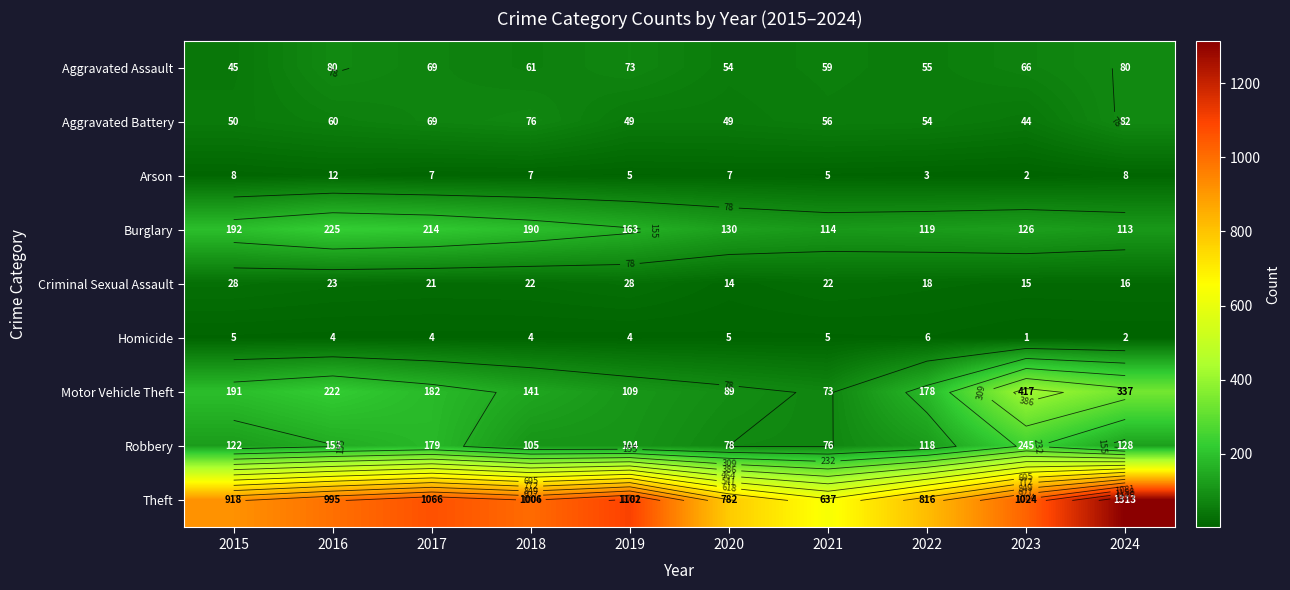

Which series has the largest total across all categories?

Theft